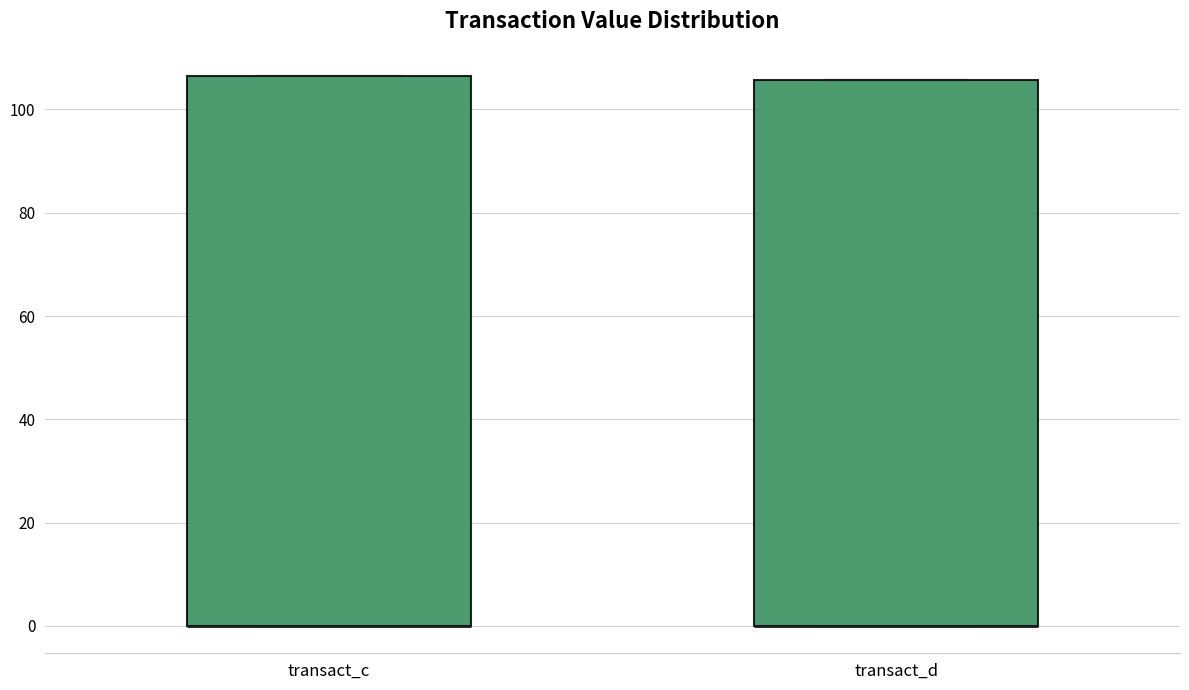

Reading left to right, transcribe this box plot: for each box, give where its median line is, the range the box spans, and where its two whiskers end, as read against the y-axis. The values are not printed on the chart, so give them approximately, as read against the axis.

transact_c: median 0 (drawn on the box's lower edge), box 0 to 106, whiskers 0 to 106
transact_d: median 0 (drawn on the box's lower edge), box 0 to 106, whiskers 0 to 106